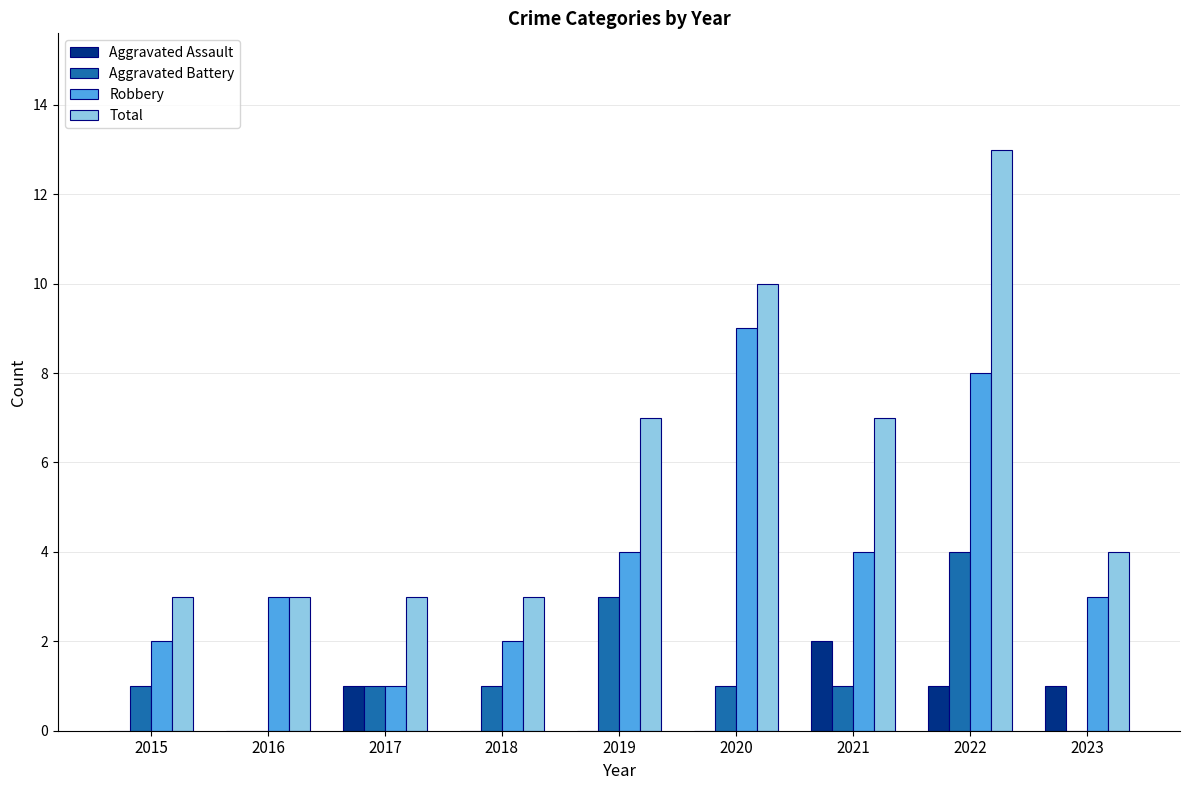

What is the sum of all Aggravated Battery values?

12